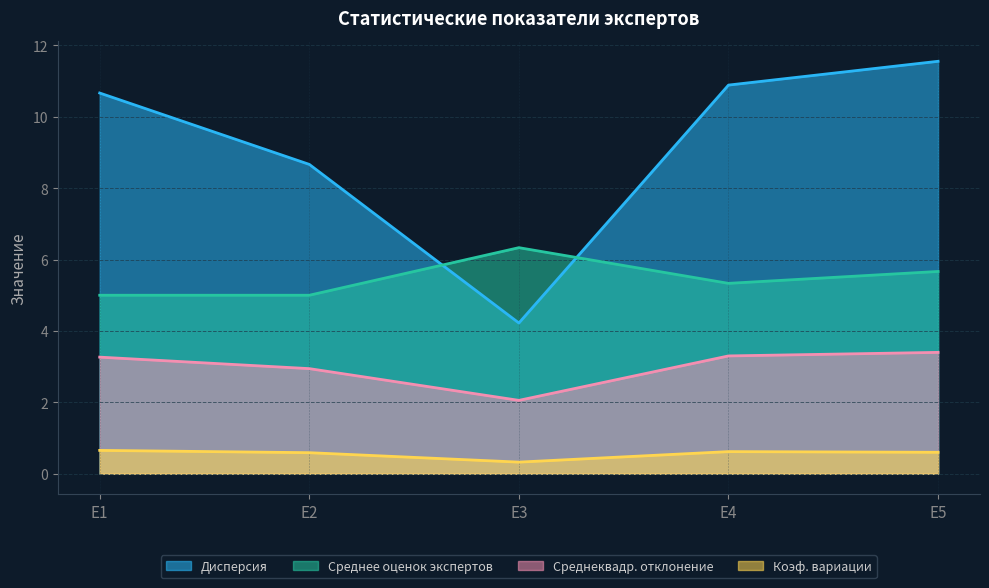

Reading right to left, list all the values displayed in this chart.

Дисперсия: 11.6	10.9	4.2	8.7	10.7
Среднеквадр. отклонение: 3.4	3.3	2.1	2.9	3.3
Коэф. вариации: 0.6	0.6	0.3	0.6	0.7
Среднее оценок экспертов: 5.7	5.3	6.3	5.0	5.0